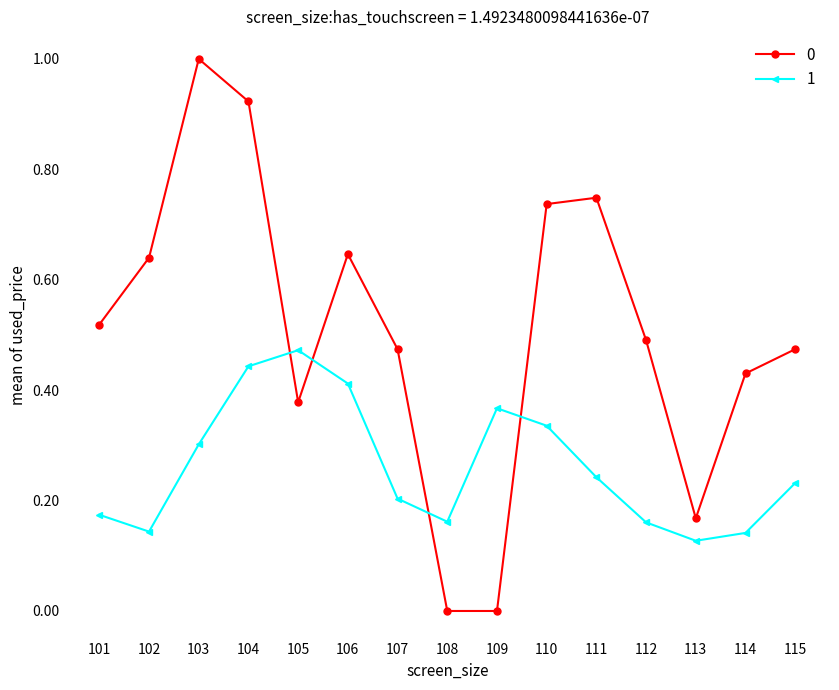

True or false: 0 and 1 intersect in this chart.

True